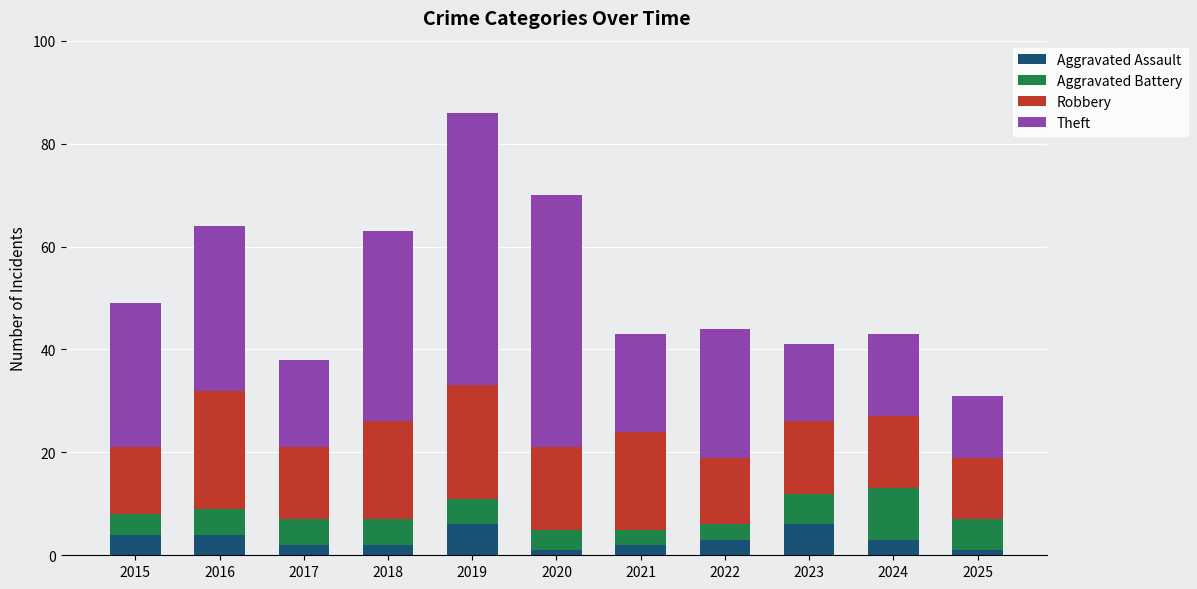

What is the total value across all series at 2021?

43